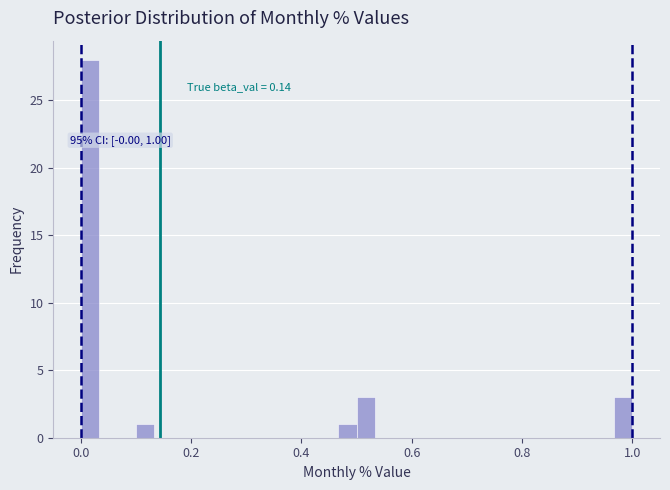

Around what value on the x-axis is the tallest bar? Give the approximate position of its centre, as read against the axis.

0.02